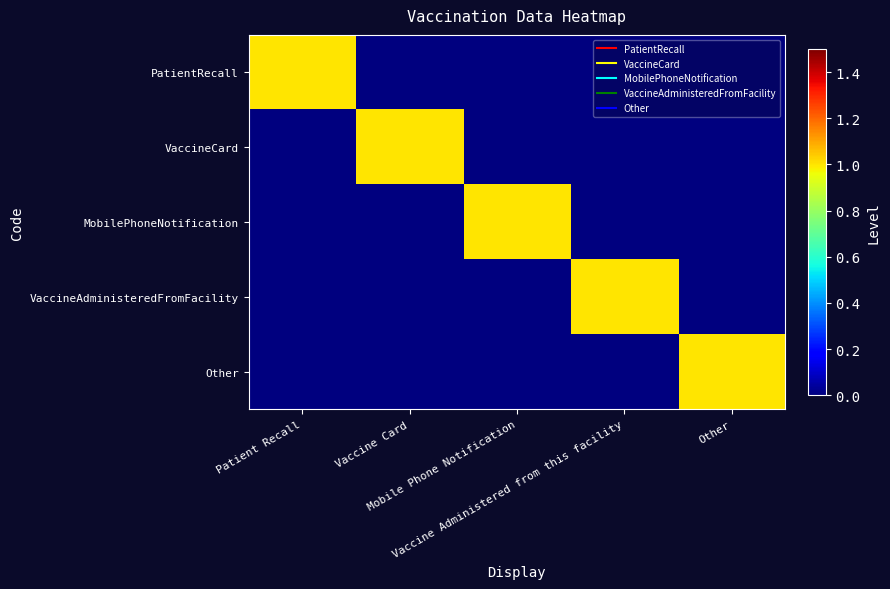

Reading right to left, extract all data points from this chart.

PatientRecall: Other=0	Vaccine Administered from this facility=0	Mobile Phone Notification=0	Vaccine Card=0	Patient Recall=1
VaccineCard: Other=0	Vaccine Administered from this facility=0	Mobile Phone Notification=0	Vaccine Card=1	Patient Recall=0
MobilePhoneNotification: Other=0	Vaccine Administered from this facility=0	Mobile Phone Notification=1	Vaccine Card=0	Patient Recall=0
VaccineAdministeredFromFacility: Other=0	Vaccine Administered from this facility=1	Mobile Phone Notification=0	Vaccine Card=0	Patient Recall=0
Other: Other=1	Vaccine Administered from this facility=0	Mobile Phone Notification=0	Vaccine Card=0	Patient Recall=0